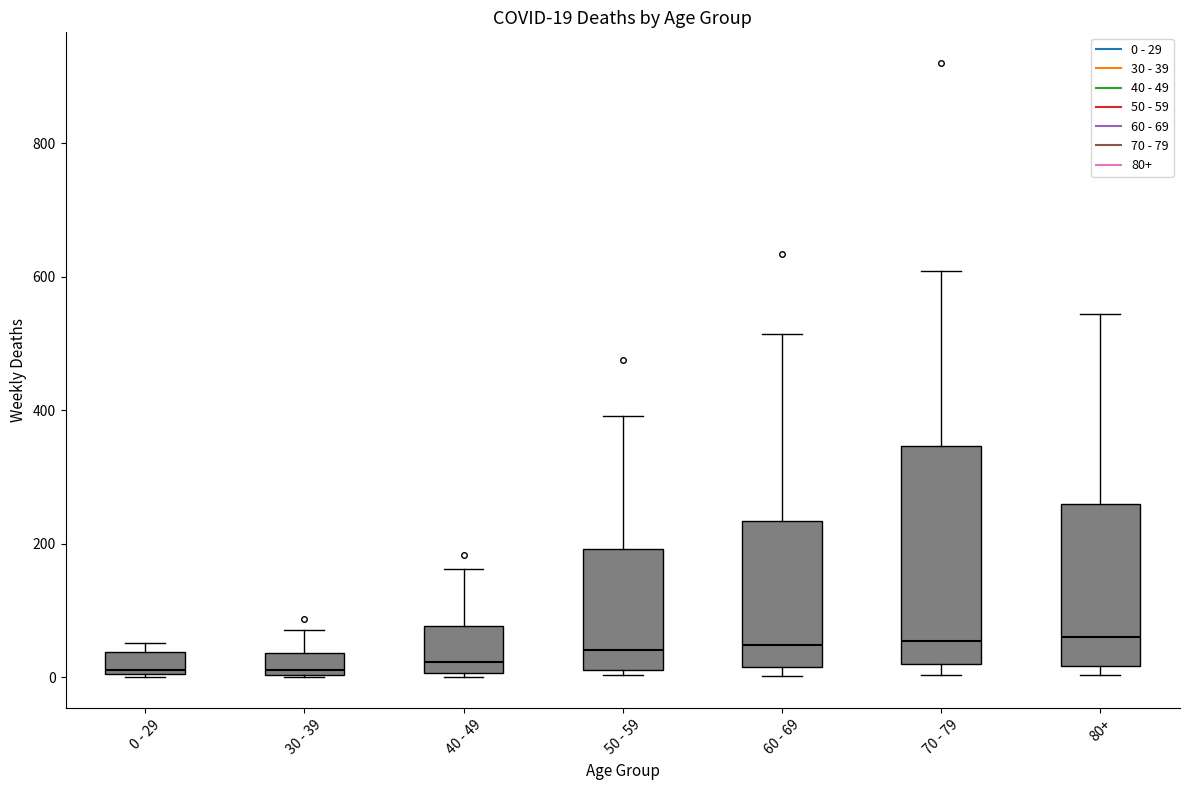

Which box is the tallest, from its lower edge to its upper edge?

70 - 79